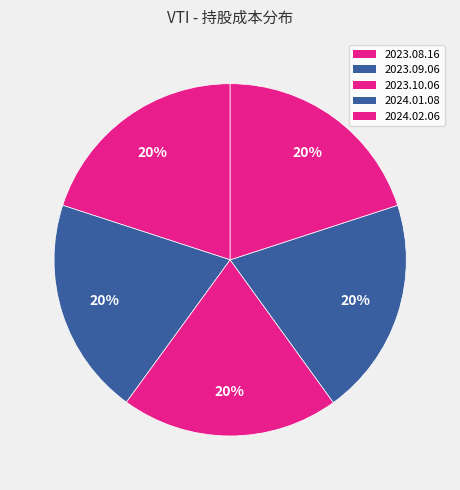

Which slice is the largest?

2024.01.08